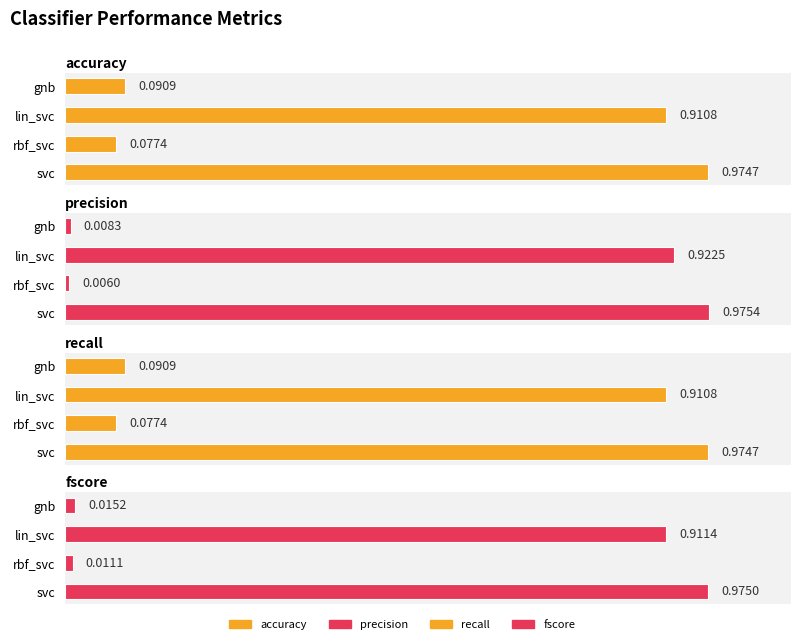

Is it true that recall equals 0.0 at gnb?

False